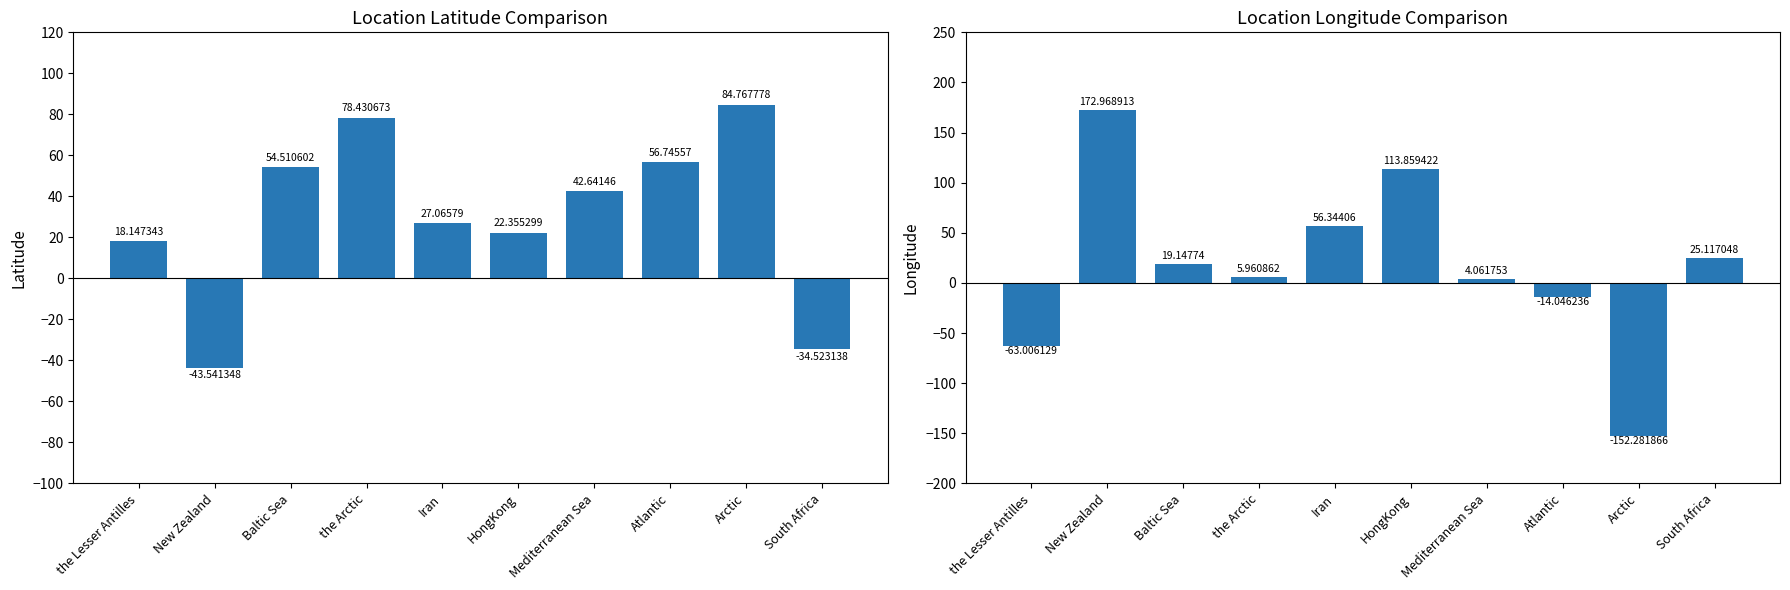

How many data points does each series have?

10